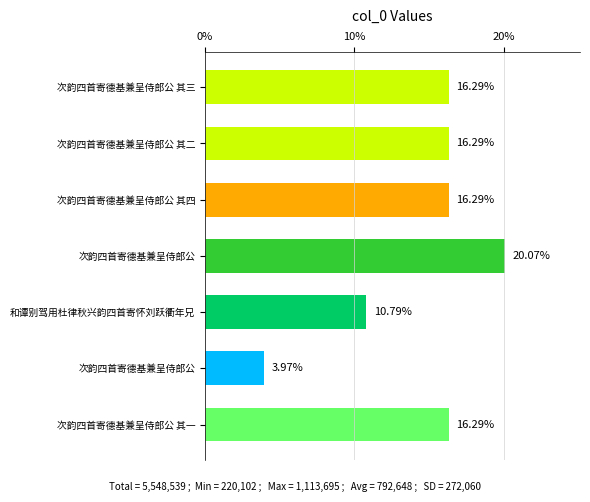

The chart shows a value of 26.3 at 次韵四首寄德基兼呈侍郎公 其三. True or false?

False